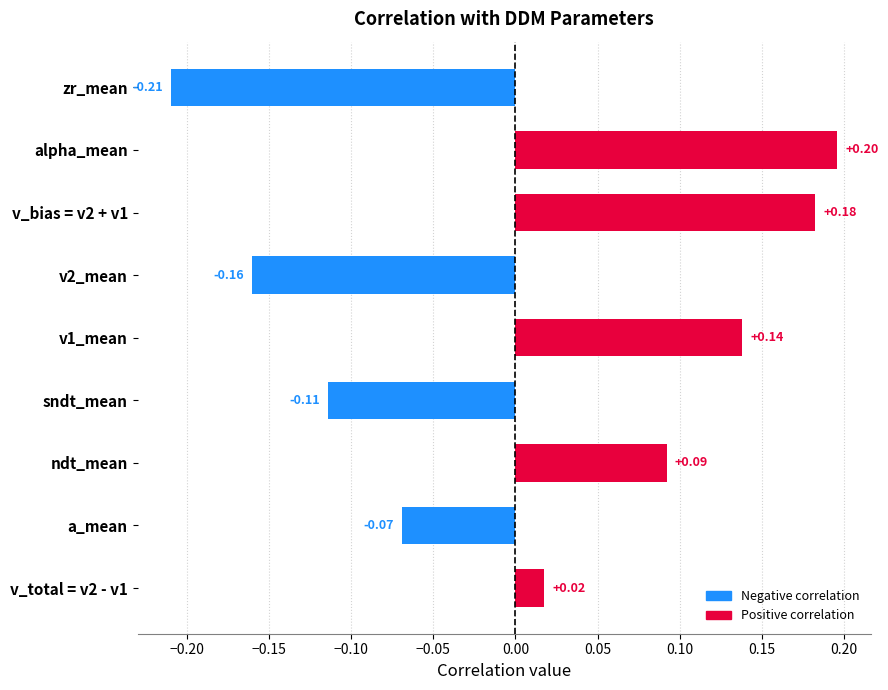

What is the maximum value shown in the chart?

0.2